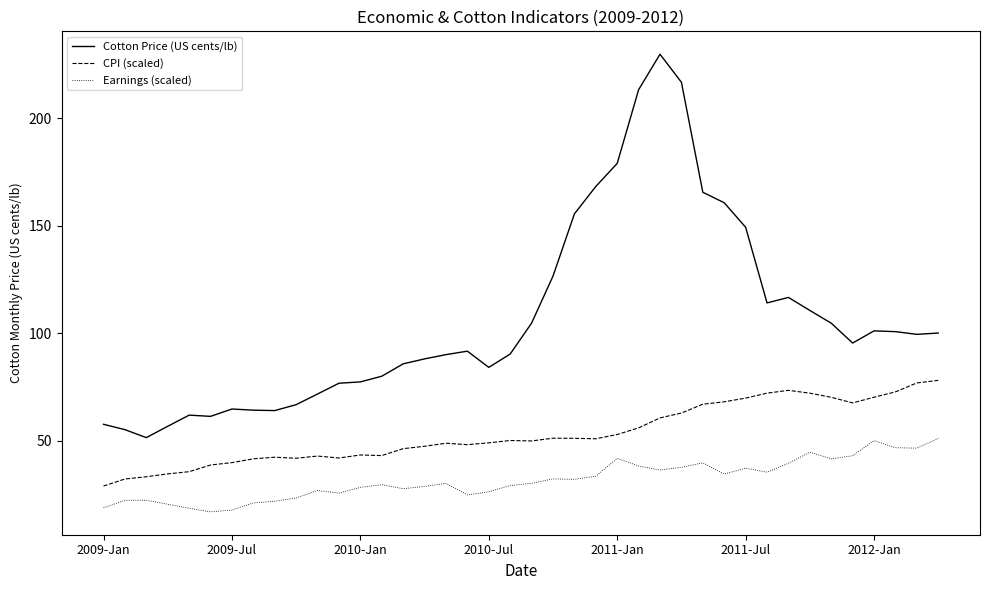

What is the difference between the maximum and minimum values in the Cotton Price (US cents/lb) series?

178.2